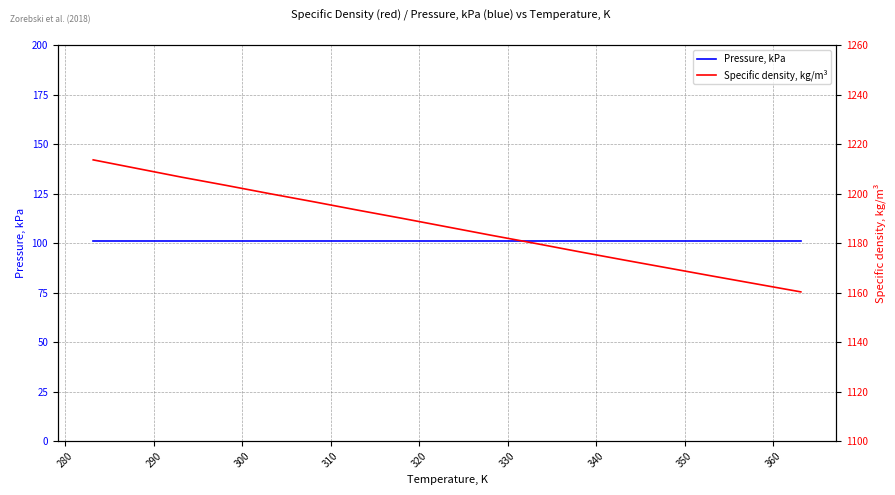

Which series has the widest spread of values?

Specific density, kg/m³